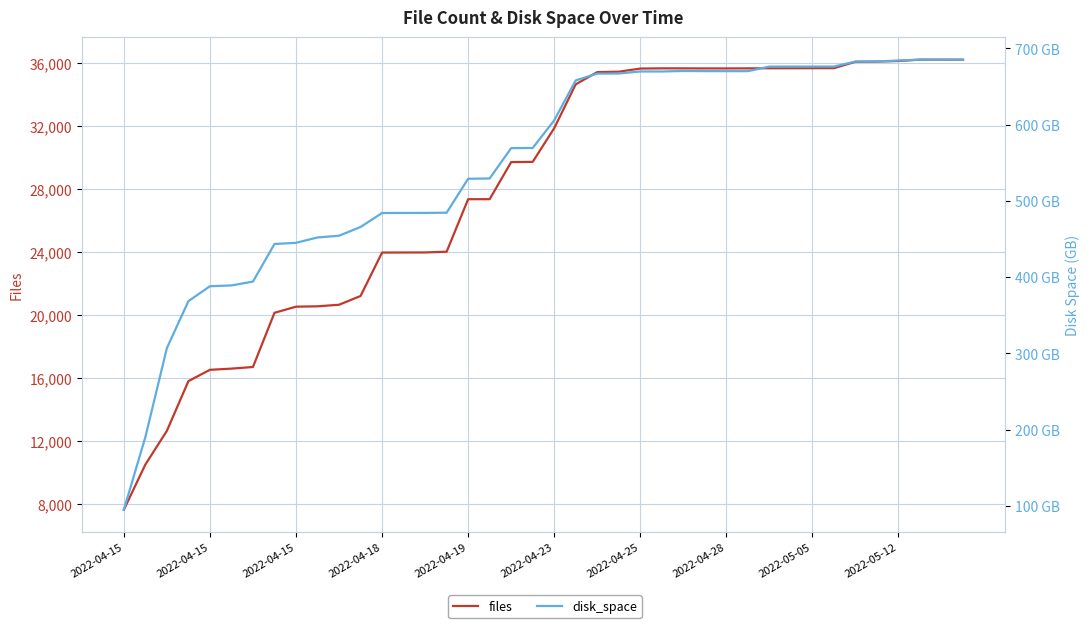

Which series has the largest range (max minus min)?

files